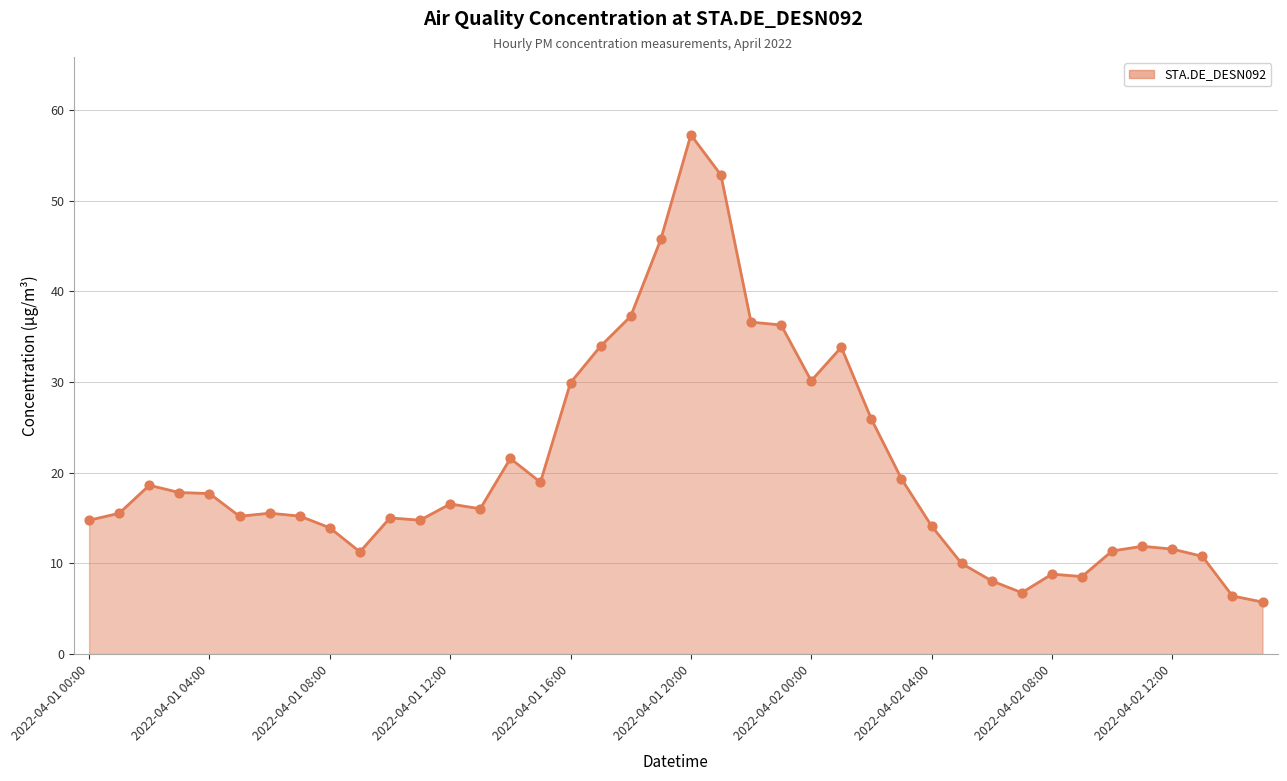

What is the greatest value displayed?

57.3